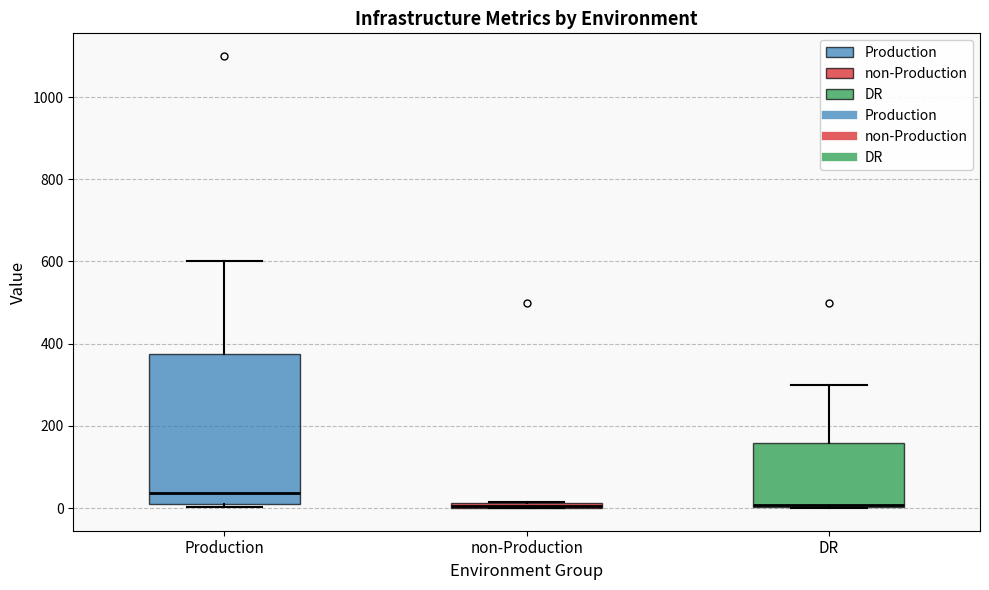

Where is the lower edge of the box for non-Production on the y-axis? The values are not printed on the chart, so give them approximately, as read against the axis.

0